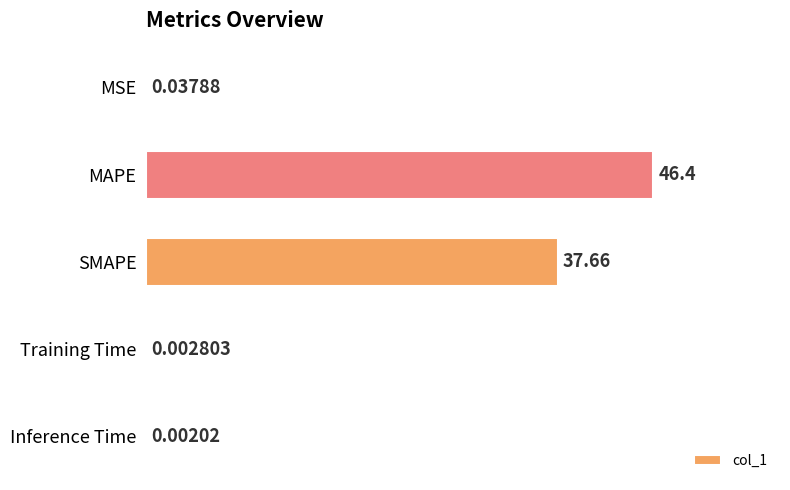

Are the bars grouped side by side (vs. stacked)?

No